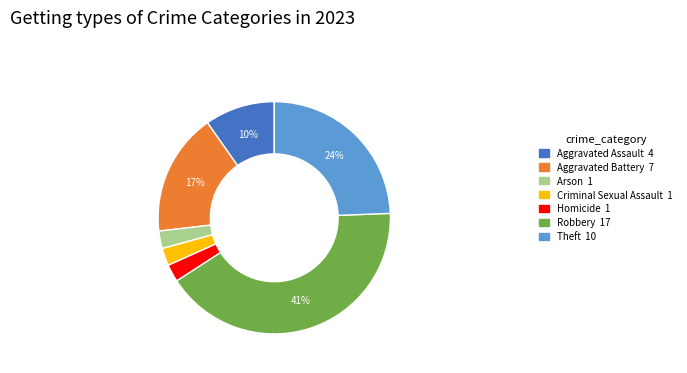

To the nearest percent, what is the combined percentage of Robbery 17 and Arson 1?

44%